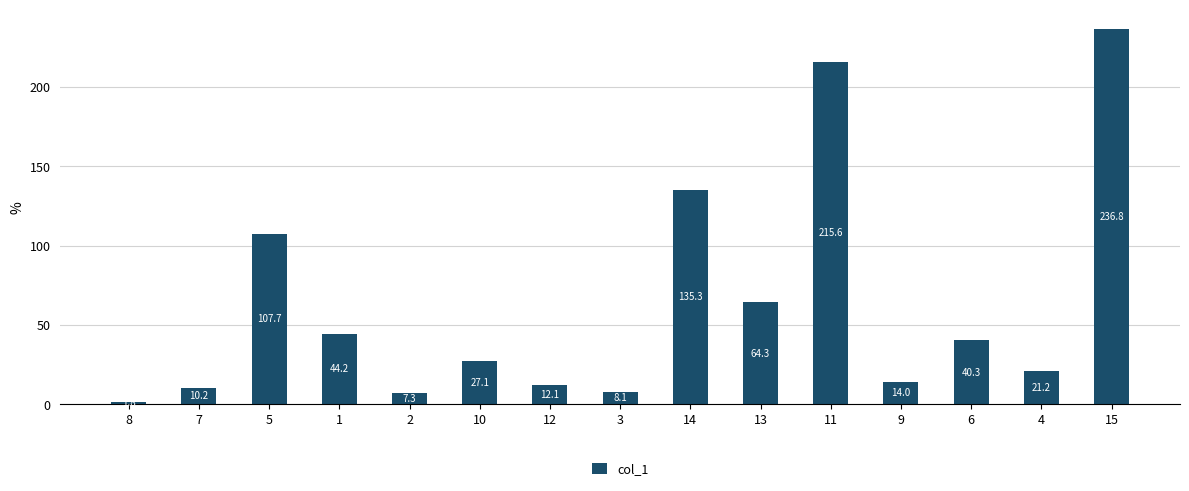

What is the label of the 12th bar from the left?

9